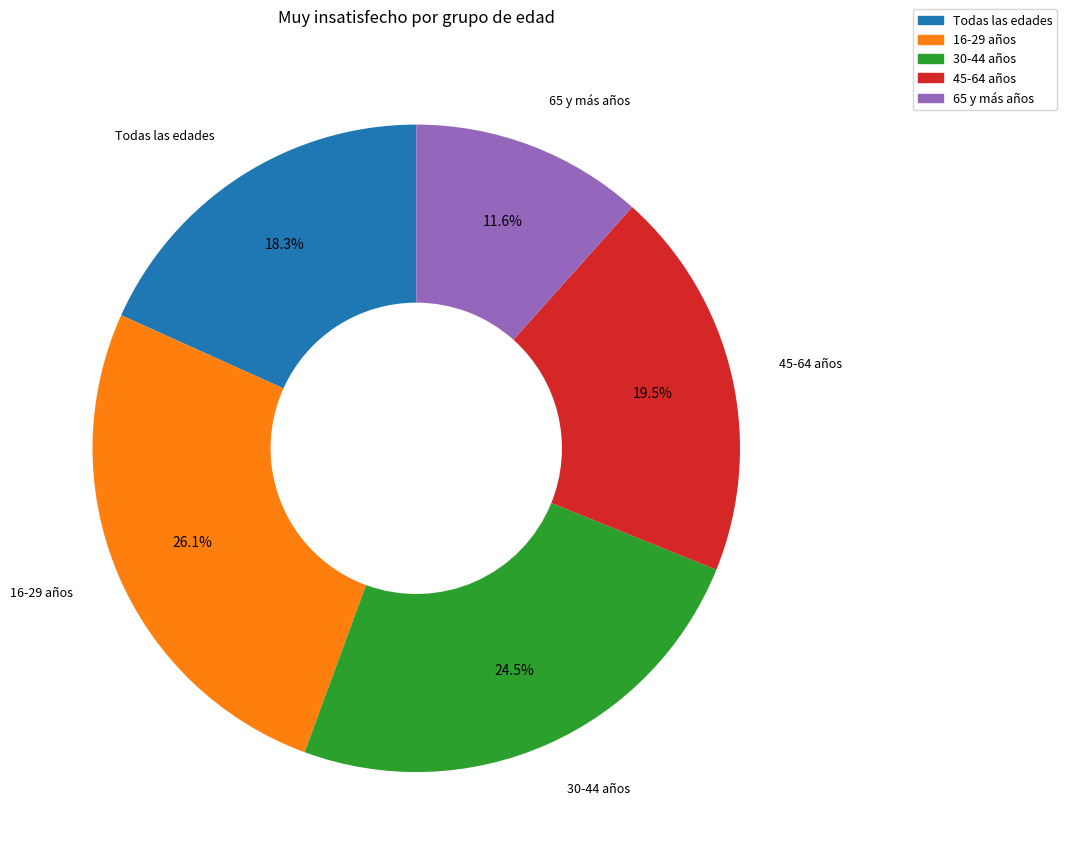

What is the smallest slice in the pie chart?

65 y más años